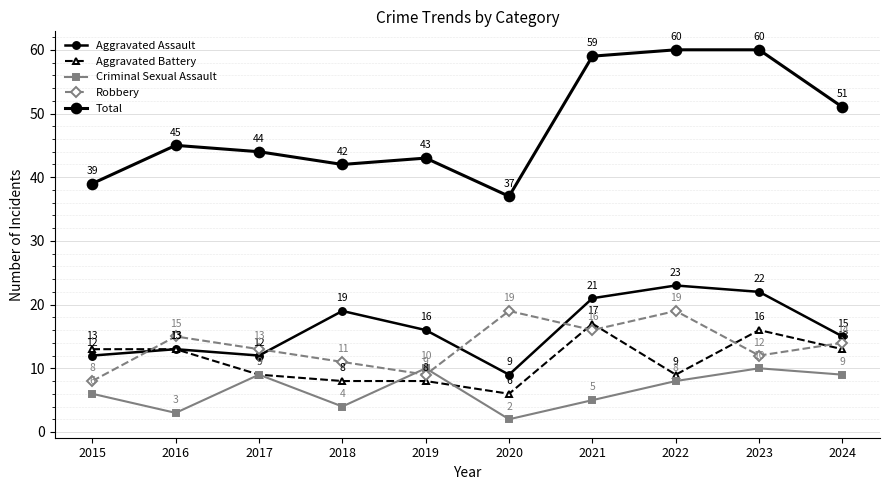

True or false: Aggravated Assault has a value of 7 at 2022.

False